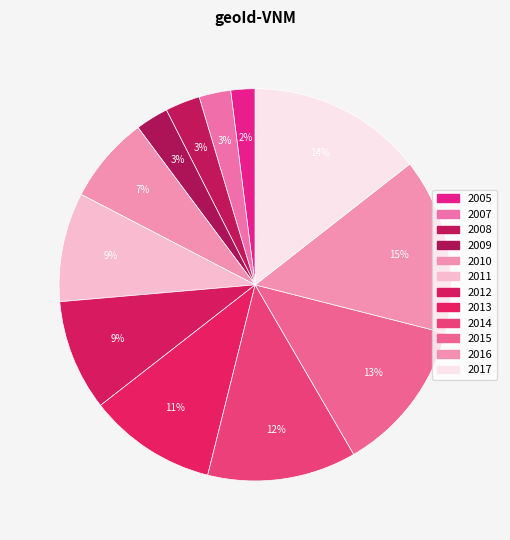

What percentage is the 2016 slice, to the nearest percent?

15%